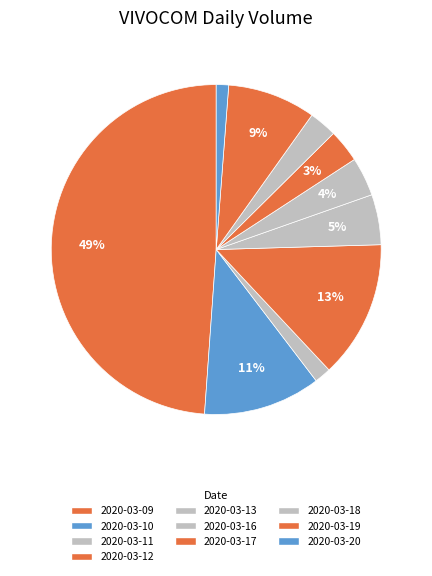

Is there any slice that represents more than half of the pie?

No